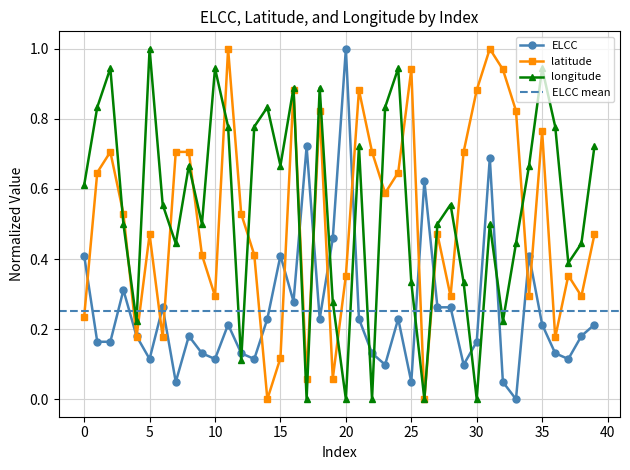

Between 23 and 29, which series saw the biggest shift?

longitude